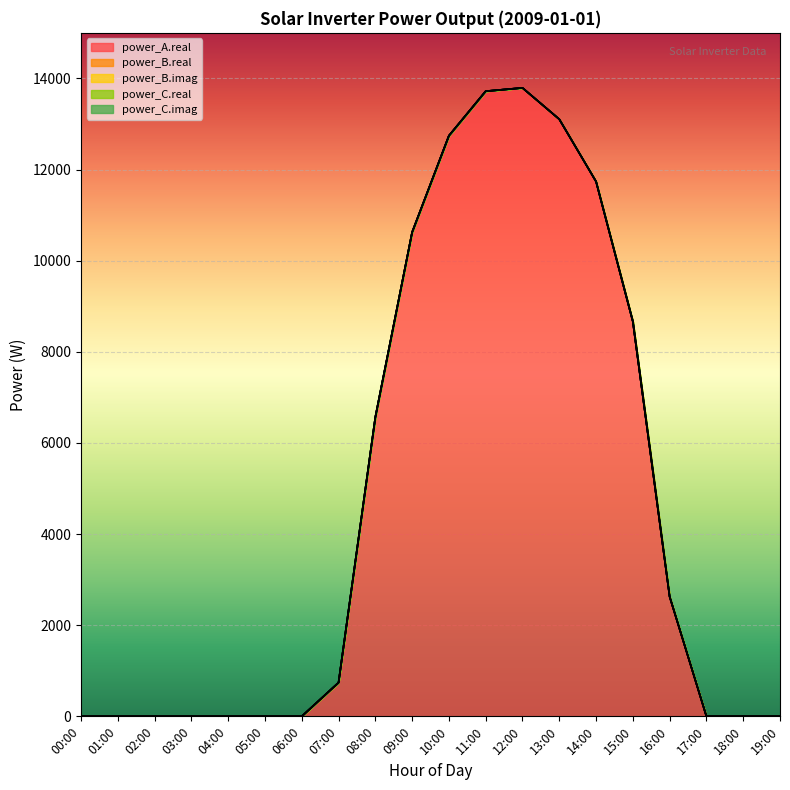

Reading left to right, what are all the values shown in this chart?

power_A.real: 0.0	0.0	0.0	0.0	0.0	0.0	0.0	740.5	6566.3	10624.8	12742.4	13719.8	13792.1	13104.6	11736.5	8665.1	2627.3	0.0	0.0	0.0
power_B.real: 0.0	0.0	0.0	0.0	0.0	0.0	0.0	0.0	0.0	0.0	0.0	0.0	0.0	0.0	0.0	0.0	0.0	0.0	0.0	0.0
power_B.imag: 0.0	0.0	0.0	0.0	0.0	0.0	0.0	0.0	0.0	0.0	0.0	0.0	0.0	0.0	0.0	0.0	0.0	0.0	0.0	0.0
power_C.real: 0.0	0.0	0.0	0.0	0.0	0.0	0.0	0.0	0.0	0.0	0.0	0.0	0.0	0.0	0.0	0.0	0.0	0.0	0.0	0.0
power_C.imag: 0.0	0.0	0.0	0.0	0.0	0.0	0.0	0.0	0.0	0.0	0.0	0.0	0.0	0.0	0.0	0.0	0.0	0.0	0.0	0.0